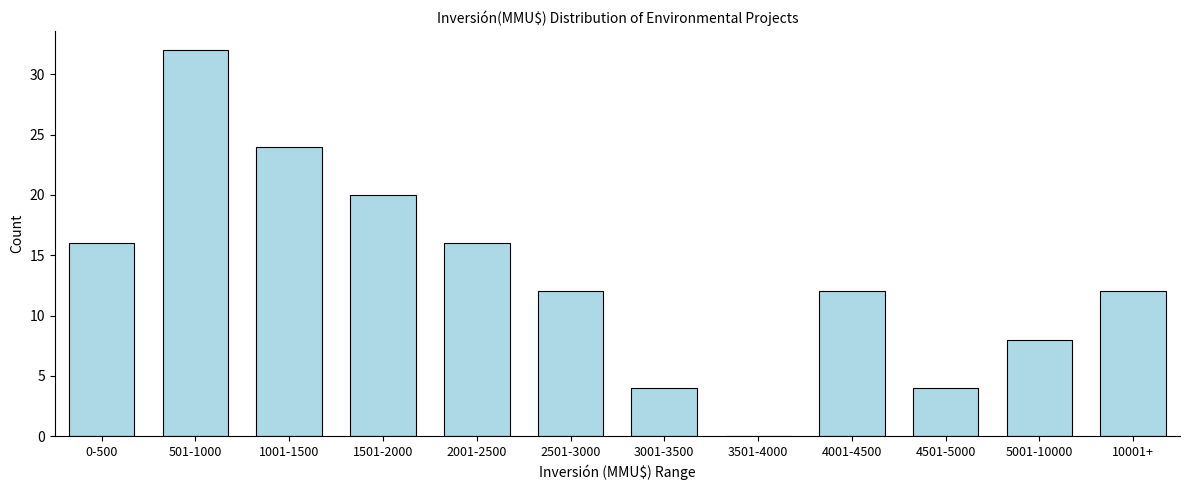

Reading left to right, extract all data points from this chart.

0-500=16	501-1000=32	1001-1500=24	1501-2000=20	2001-2500=16	2501-3000=12	3001-3500=4	3501-4000=0	4001-4500=12	4501-5000=4	5001-10000=8	10001+=12